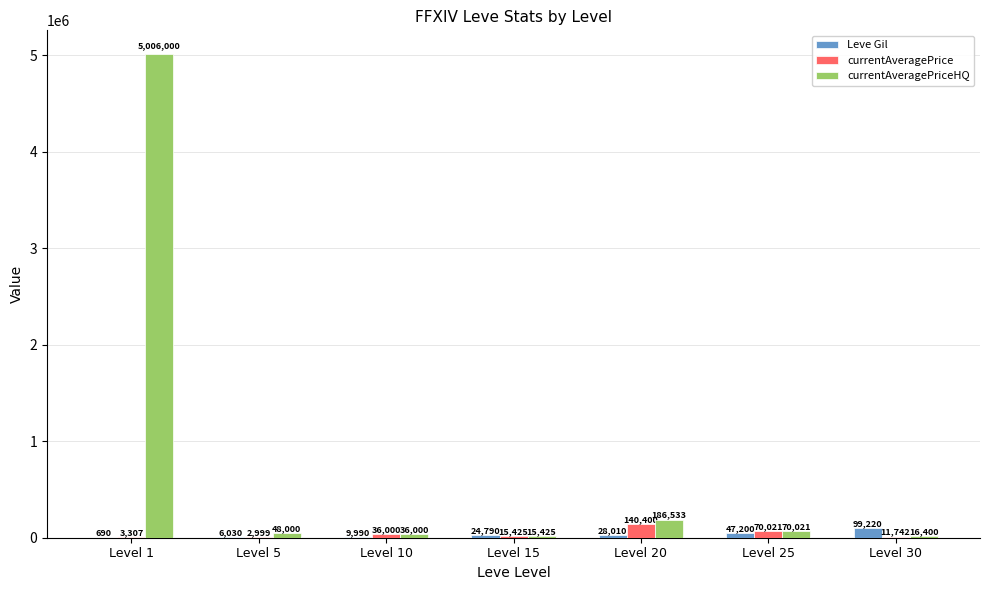

What is the average value of the Leve Gil series?

30847